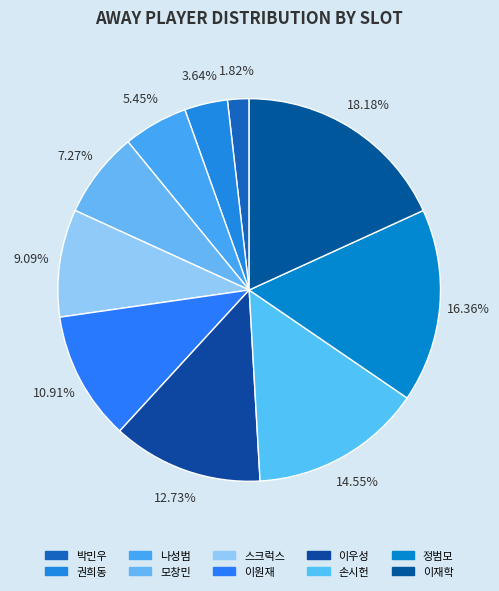

How many segments does this pie chart have?

10